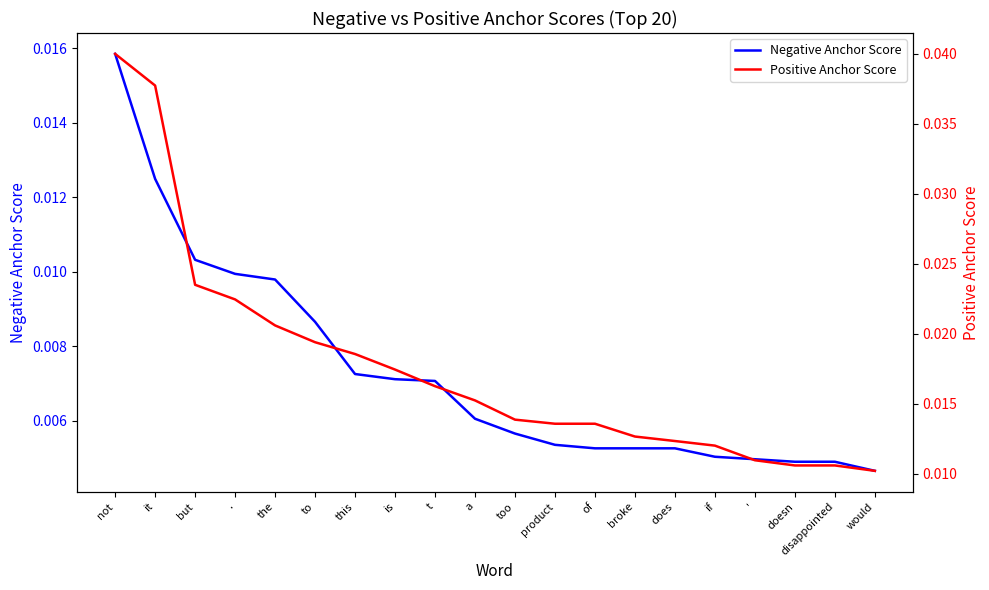

Is this an area chart (filled region under the line)?

No